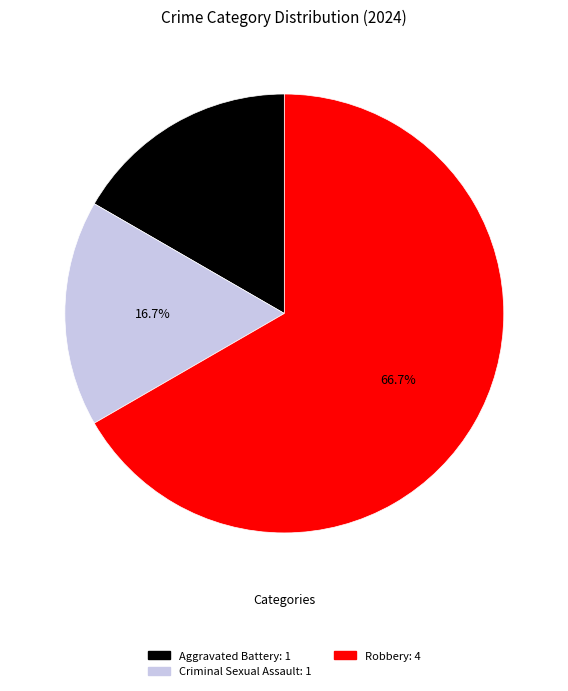

What percentage is the Robbery slice, to the nearest percent?

67%